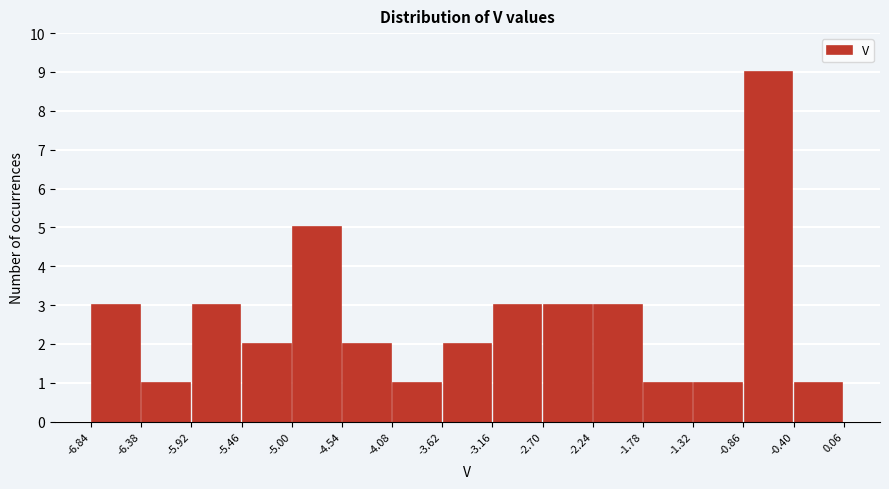

Reading left to right, list every bar in this chart as the range it spans on the x-axis followed by its height. The values are not printed on the chart, so give them approximately, as read against the axis.

-6.84 to -6.38: 3
-6.38 to -5.92: 1
-5.92 to -5.46: 3
-5.46 to -5.00: 2
-5.00 to -4.54: 5
-4.54 to -4.08: 2
-4.08 to -3.62: 1
-3.62 to -3.16: 2
-3.16 to -2.70: 3
-2.70 to -2.24: 3
-2.24 to -1.78: 3
-1.78 to -1.32: 1
-1.32 to -0.86: 1
-0.86 to -0.40: 9
-0.40 to 0.06: 1